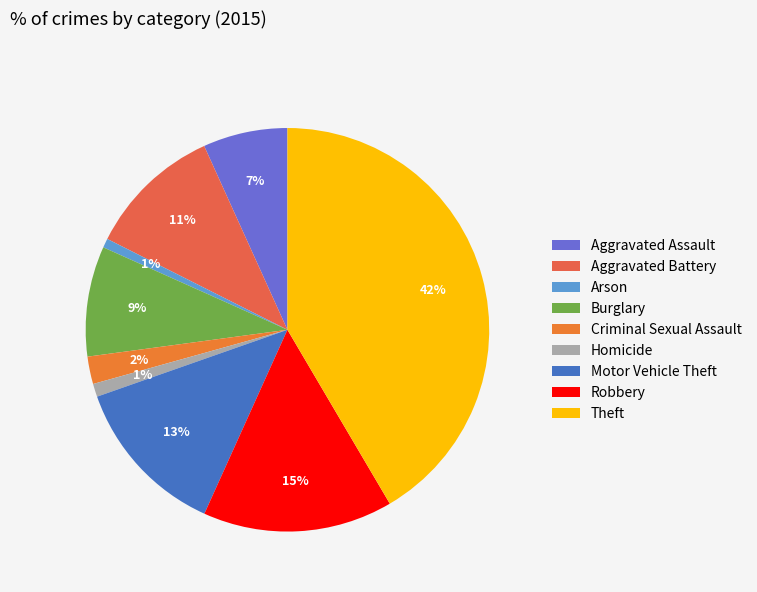

What portion of the pie excludes Arson?

99.3%